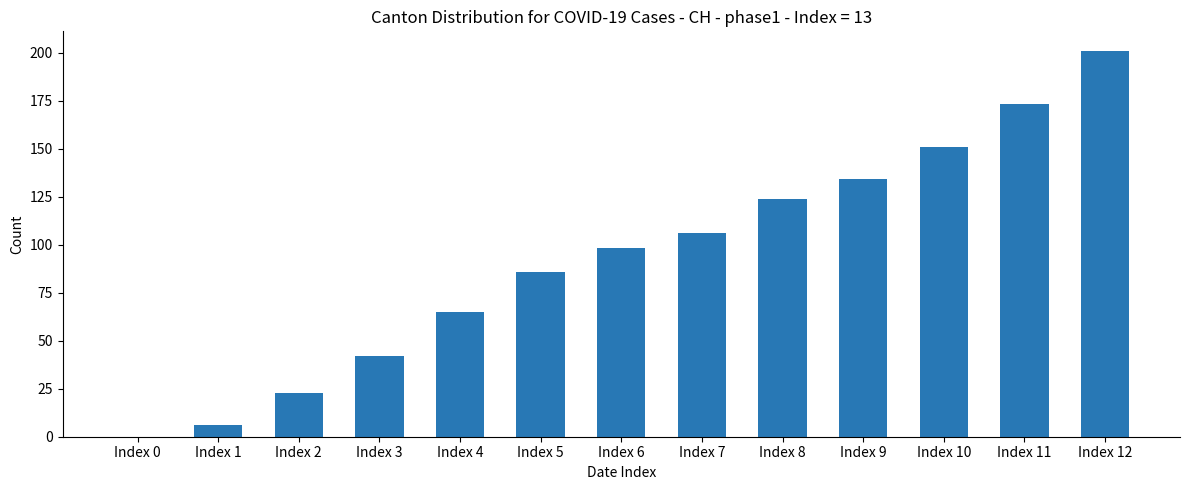

What is the ratio of the value at Index 9 to the value at Index 12?

0.7